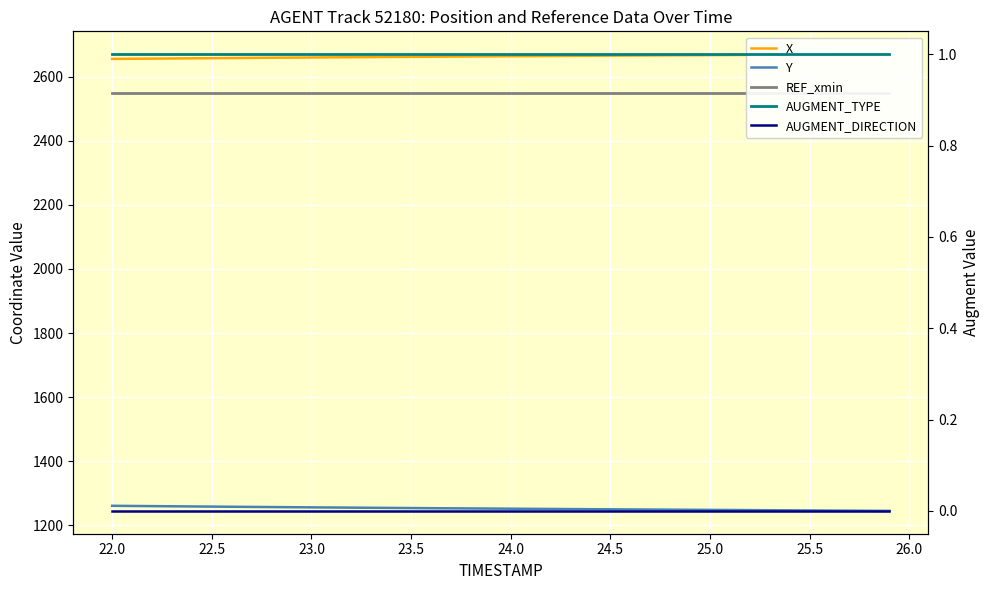

True or false: X and AUGMENT_TYPE intersect in this chart.

False